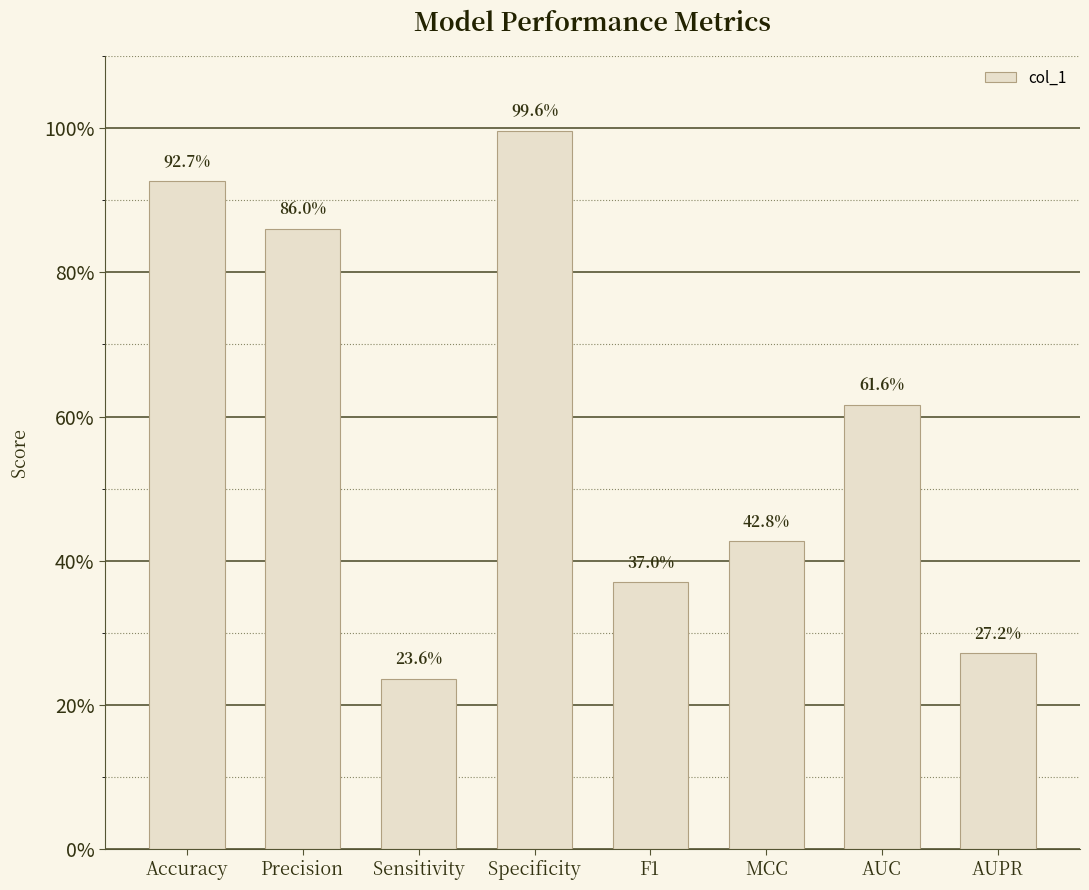

Are the bars horizontal?

No